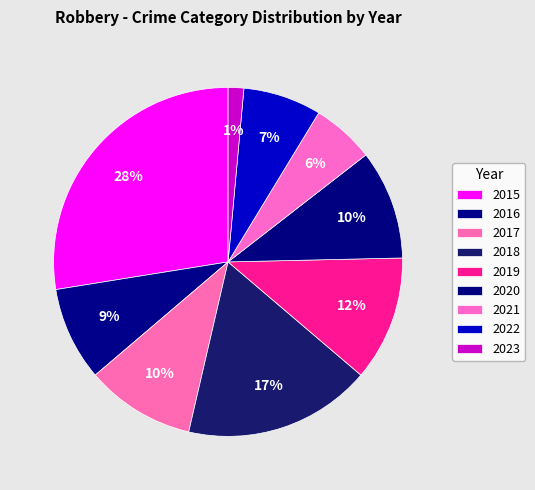

Count the number of slices in the pie.

9